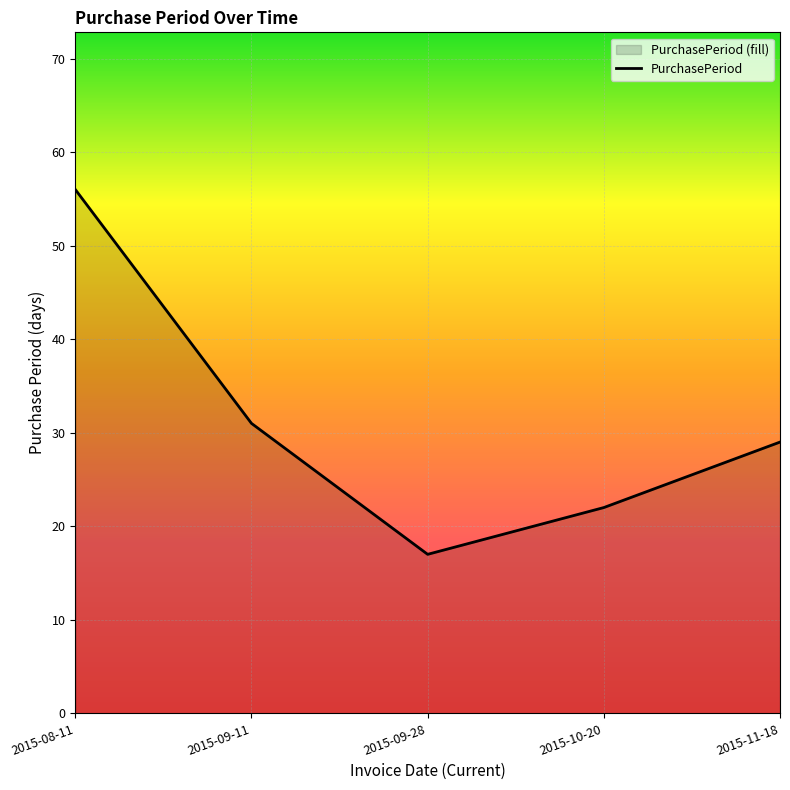

The value at 2015-11-18 is 10. True or false?

False